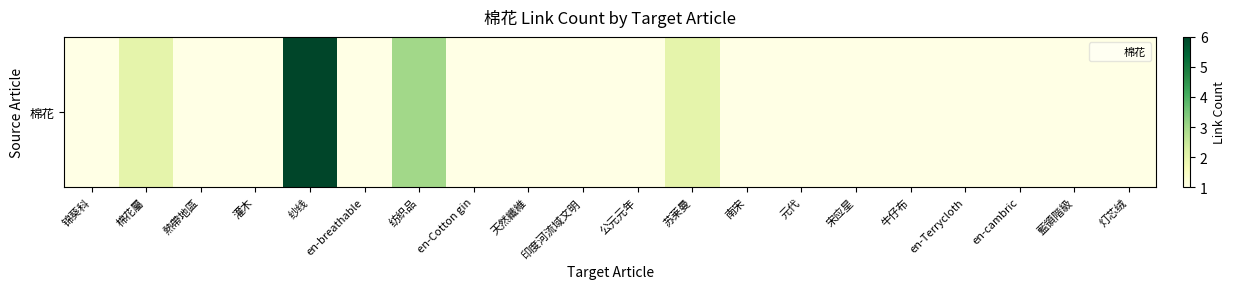

Rank the categories by value from lowest to highest.

锦葵科, 熱帶地區, 灌木, en-breathable, en-Cotton gin, 天然纖維, 印度河流域文明, 公元元年, 南宋, 元代, 宋应星, 牛仔布, en-Terrycloth, en-cambric, 藍領階級, 灯芯绒, 棉花屬, 苏莱曼, 纺织品, 纱线